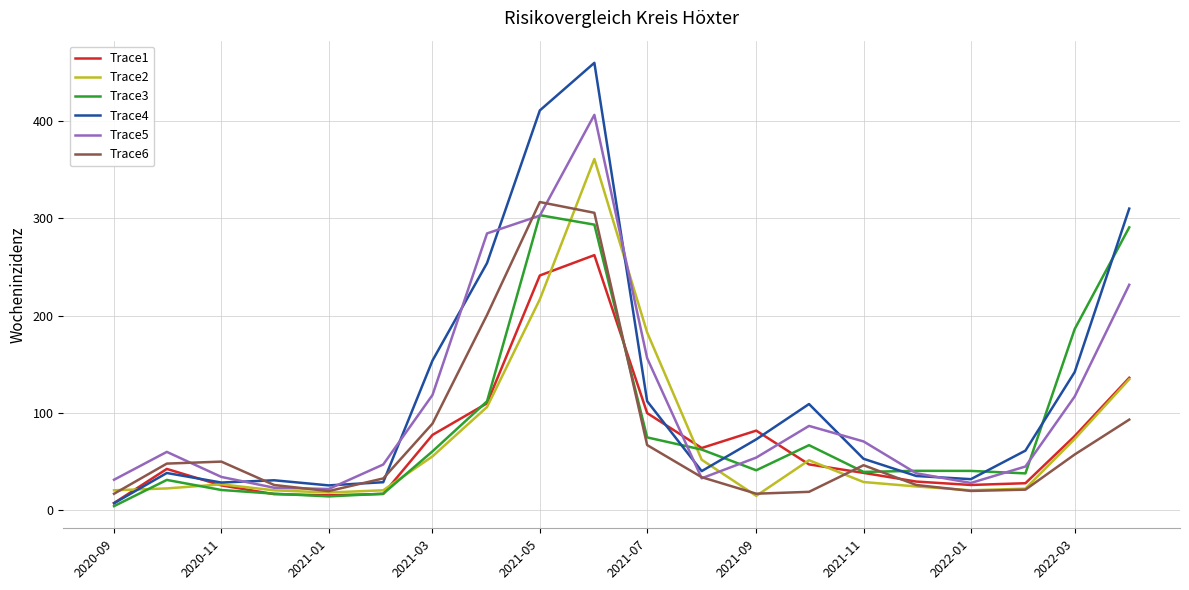

True or false: Trace2 and Trace5 cross at least once.

True